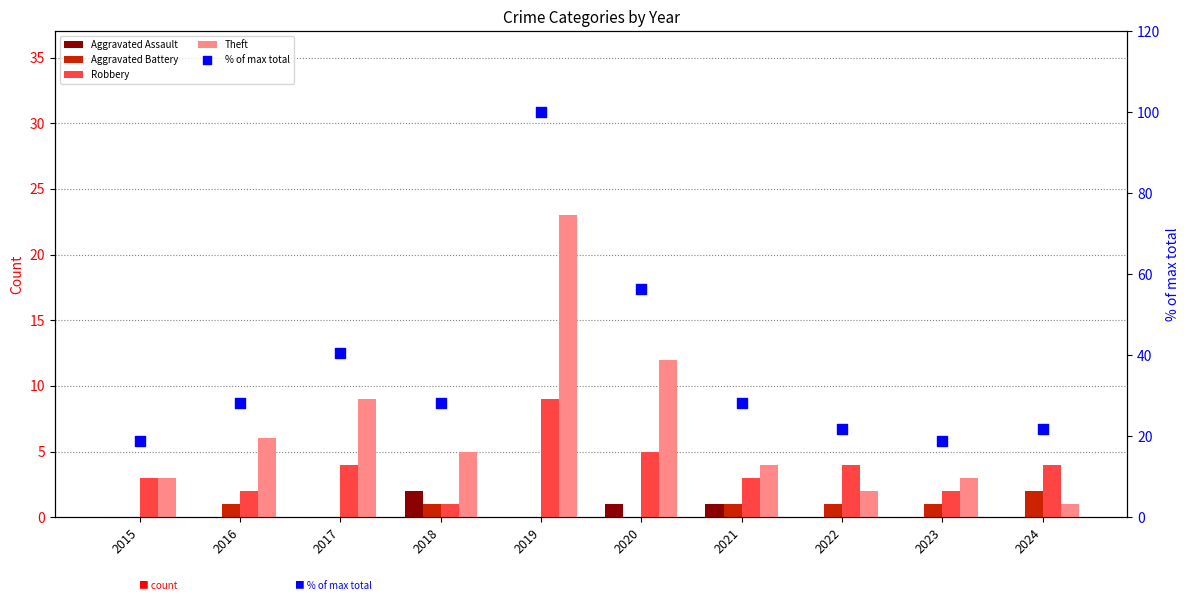

Which series contains the highest Y value?

% of max total